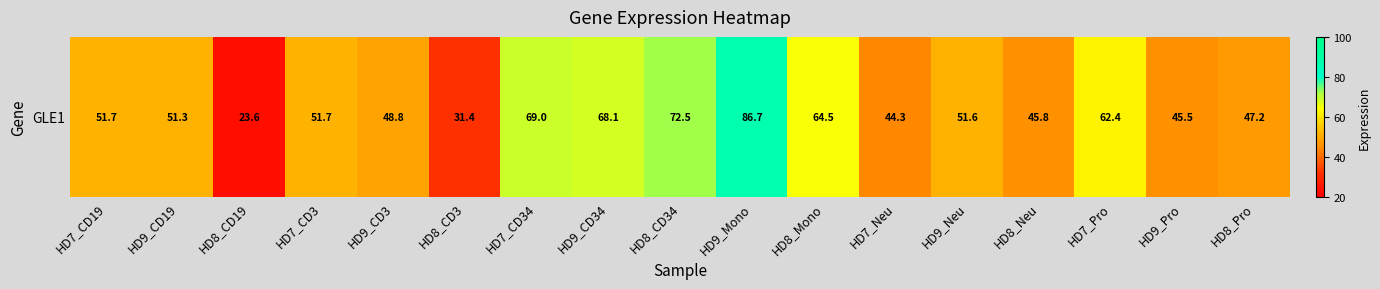

Rank the categories by value from lowest to highest.

HD8_CD19, HD8_CD3, HD7_Neu, HD9_Pro, HD8_Neu, HD8_Pro, HD9_CD3, HD9_CD19, HD9_Neu, HD7_CD19, HD7_CD3, HD7_Pro, HD8_Mono, HD9_CD34, HD7_CD34, HD8_CD34, HD9_Mono